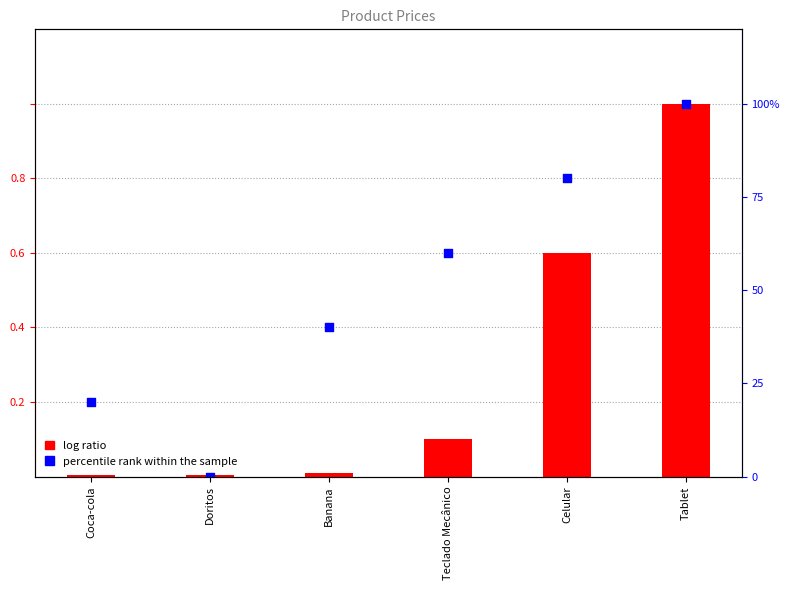

At how many categories does at least one series exceed 46?

3